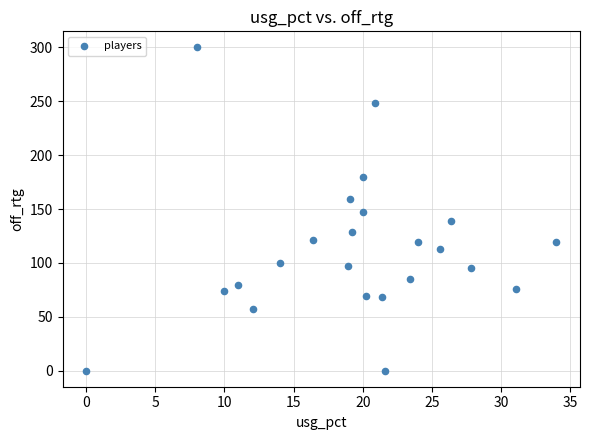

What is the range of Y values (max minus min)?

300